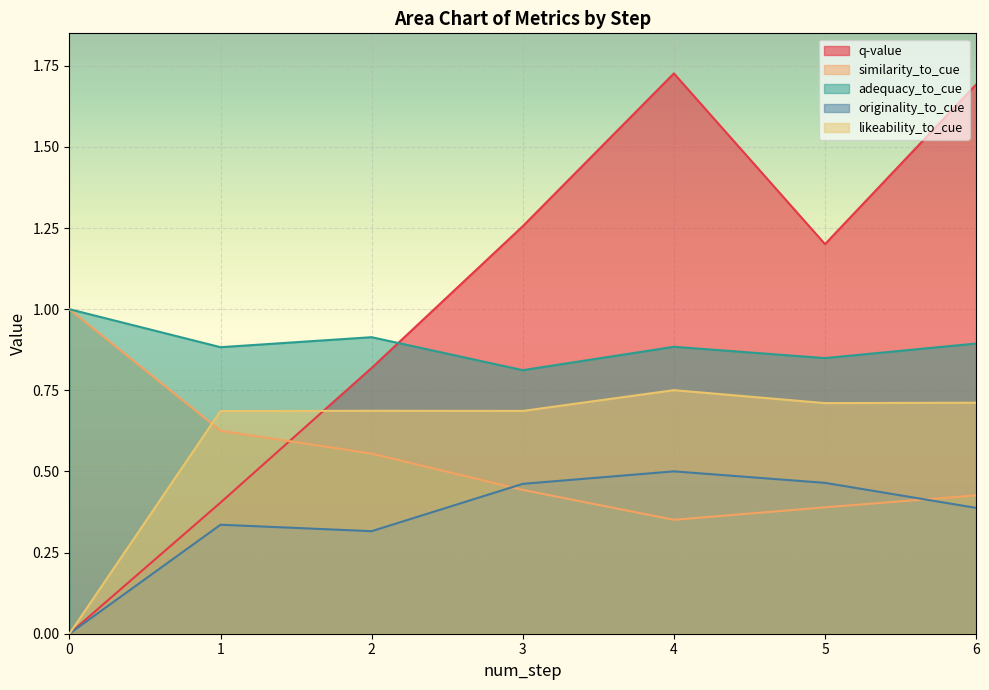

How many lines are shown in the chart?

5